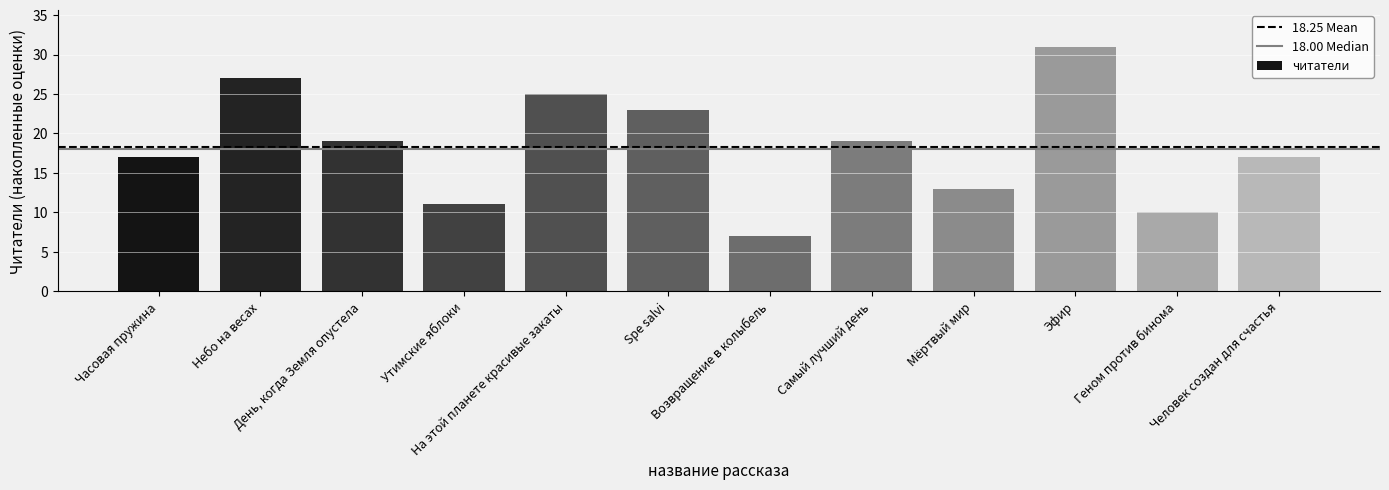

What is the change in value from Spe salvi to Возвращение в колыбель?

-16